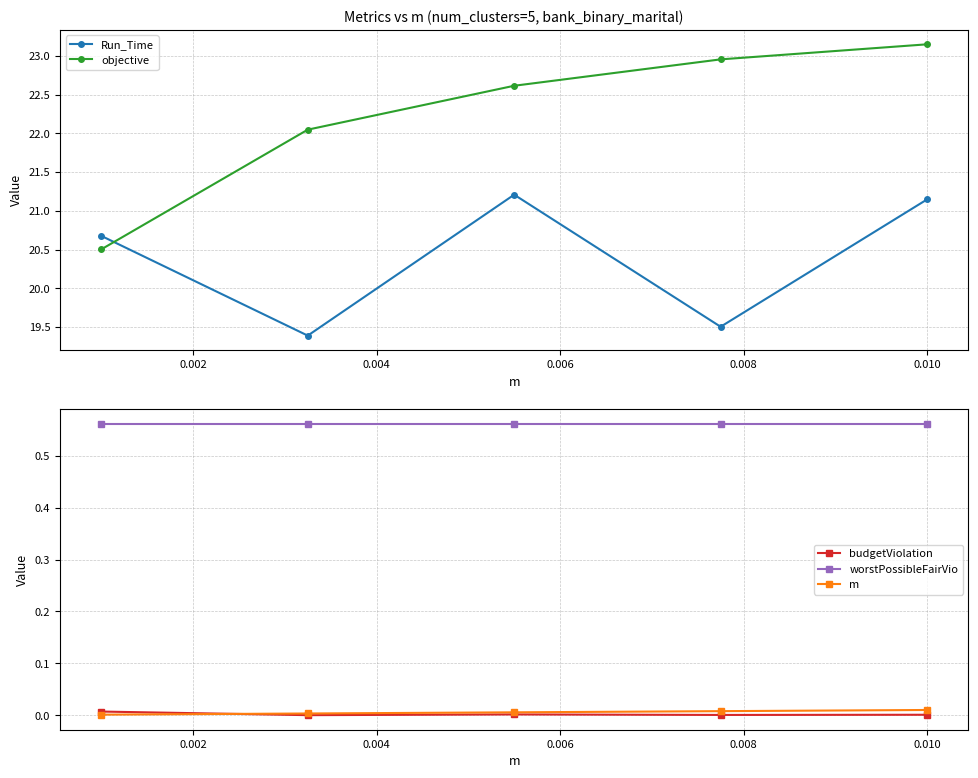

True or false: worstPossibleFairVio and budgetViolation intersect in this chart.

False